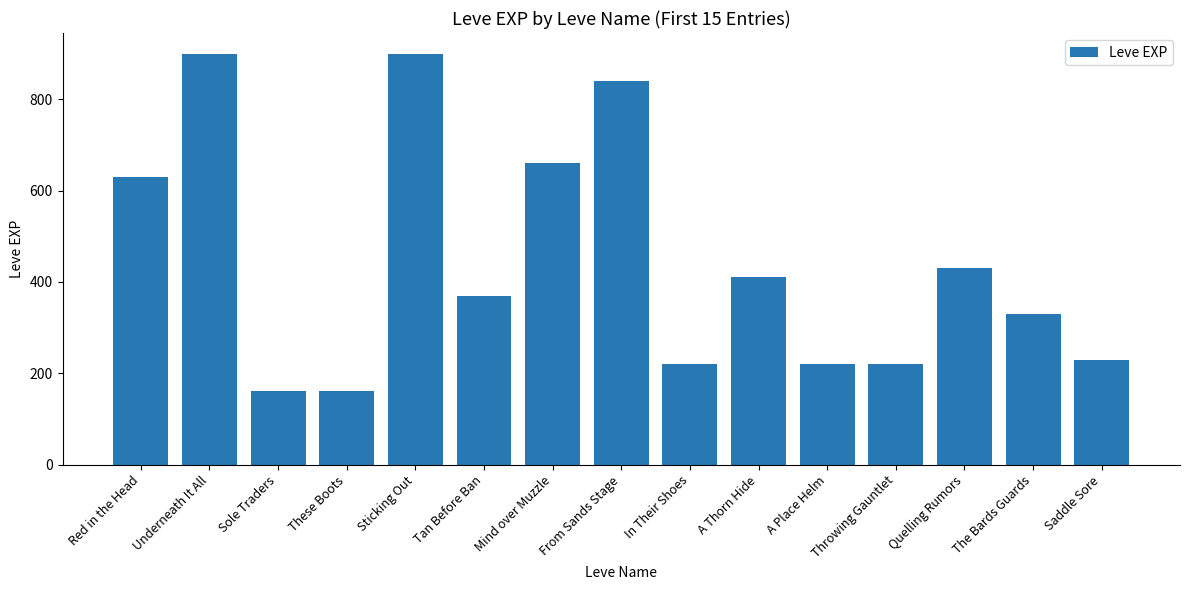

What is the label of the 2nd bar from the left?

Underneath It All